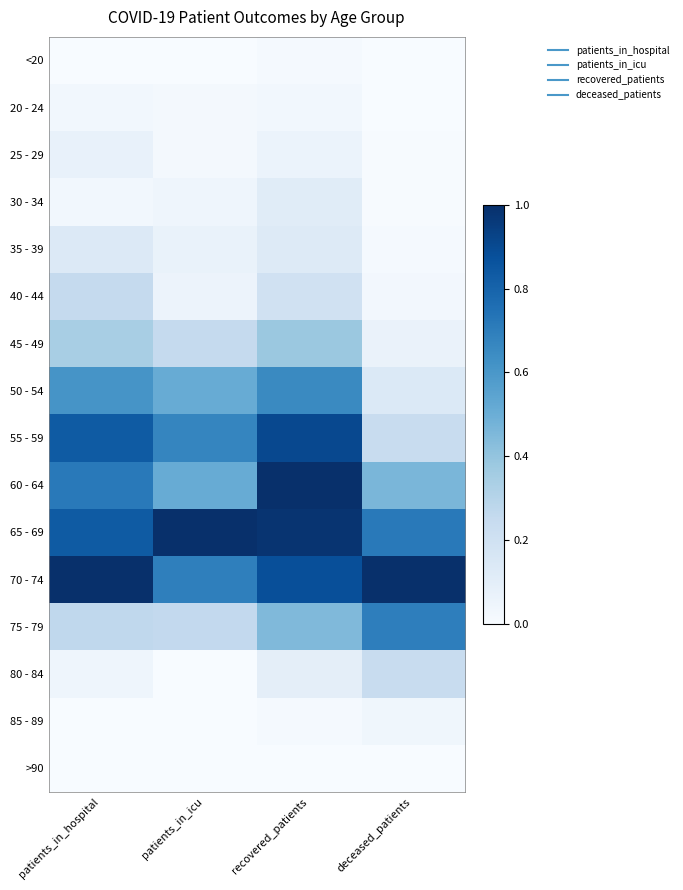

What is the spread (max minus min) of values at patients_in_icu?

1.0